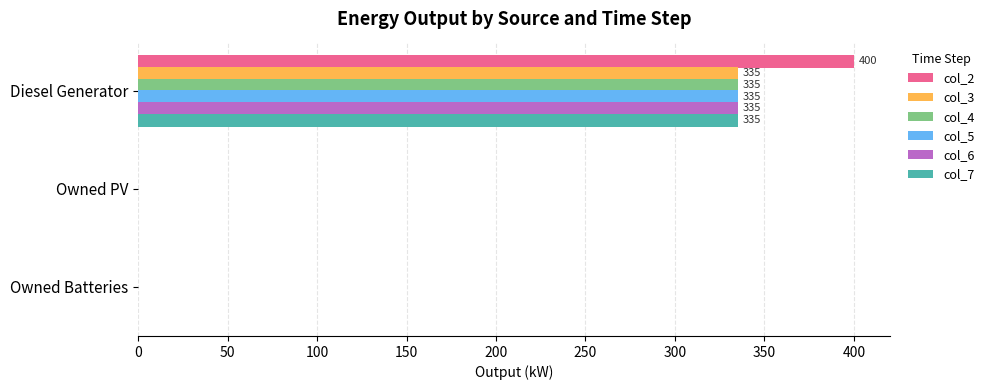

At which category is the sum across all series the highest?

Diesel Generator